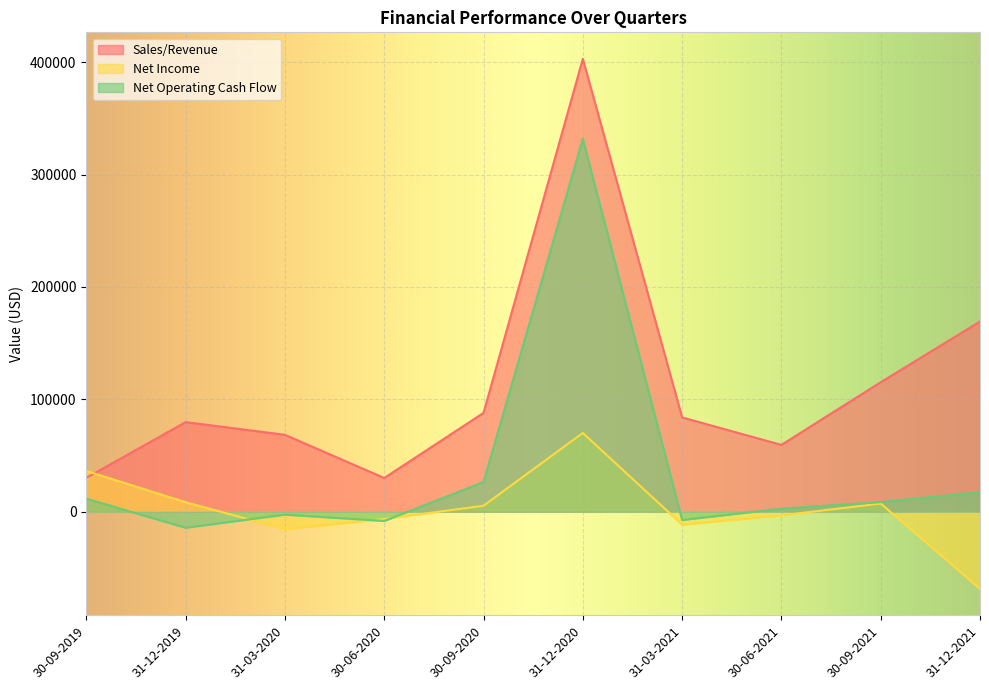

Reading left to right, extract all data points from this chart.

Sales/Revenue: 30-09-2019=30188	31-12-2019=79765	31-03-2020=68419	30-06-2020=30033	30-09-2020=87943	31-12-2020=402900	31-03-2021=83915	30-06-2021=59473	30-09-2021=115205	31-12-2021=169223
Net Income: 30-09-2019=36285	31-12-2019=8466	31-03-2020=-15510	30-06-2020=-6412	30-09-2020=5356	31-12-2020=70103	31-03-2021=-11486	30-06-2021=-3253	30-09-2021=7324	31-12-2021=-68543
Net Operating Cash Flow: 30-09-2019=11610	31-12-2019=-14225	31-03-2020=-2543	30-06-2020=-8194	30-09-2020=26396	31-12-2020=331687	31-03-2021=-7331	30-06-2021=2757	30-09-2021=8525	31-12-2021=17501